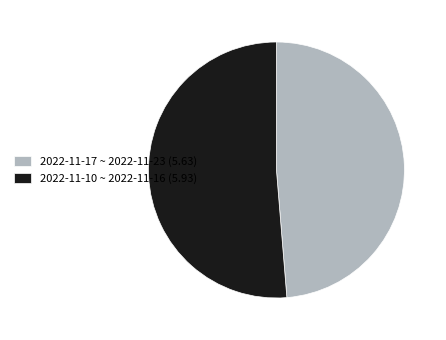

Count the number of slices in the pie.

2